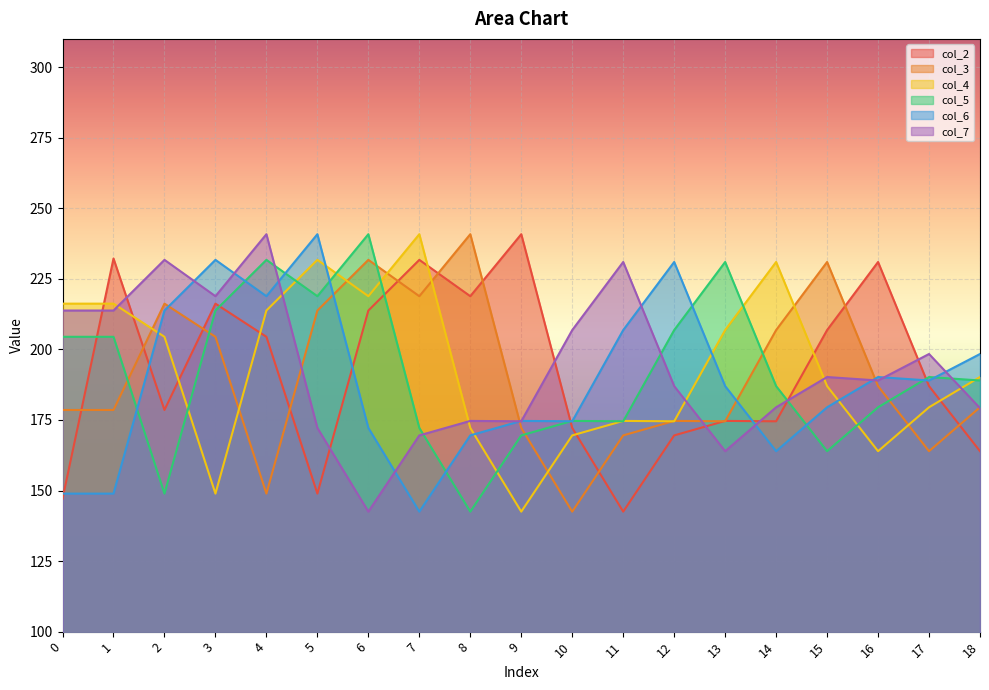

At which label is col_4 closest to 191?

18